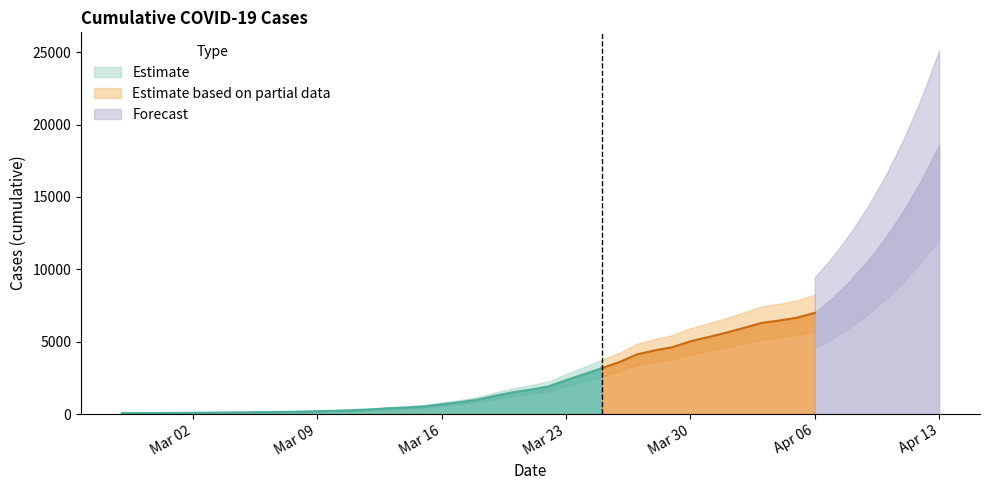

Reading left to right, transcribe all the data shown in this chart.

2020-02-27=64	2020-02-28=68	2020-02-29=69	2020-03-01=76	2020-03-02=87	2020-03-03=95	2020-03-04=108	2020-03-05=119	2020-03-06=138	2020-03-07=146	2020-03-08=167	2020-03-09=197	2020-03-10=226	2020-03-11=269	2020-03-12=320	2020-03-13=398	2020-03-14=452	2020-03-15=523	2020-03-16=677	2020-03-17=816	2020-03-18=993	2020-03-19=1261	2020-03-20=1505	2020-03-21=1686	2020-03-22=1908	2020-03-23=2344	2020-03-24=2752	2020-03-25=3165	2020-03-26=3589	2020-03-27=4125	2020-03-28=4399	2020-03-29=4625	2020-03-30=5025	2020-03-31=5314	2020-04-01=5617	2020-04-02=5947	2020-04-03=6295	2020-04-04=6460	2020-04-05=6657	2020-04-06=6995